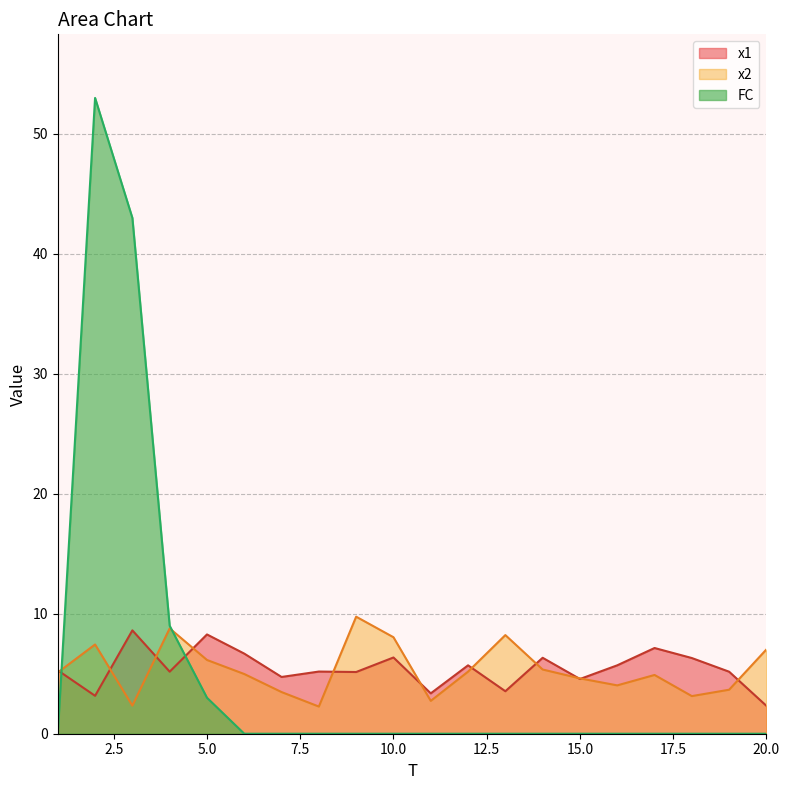

What is the average value of the x2 series?

5.4